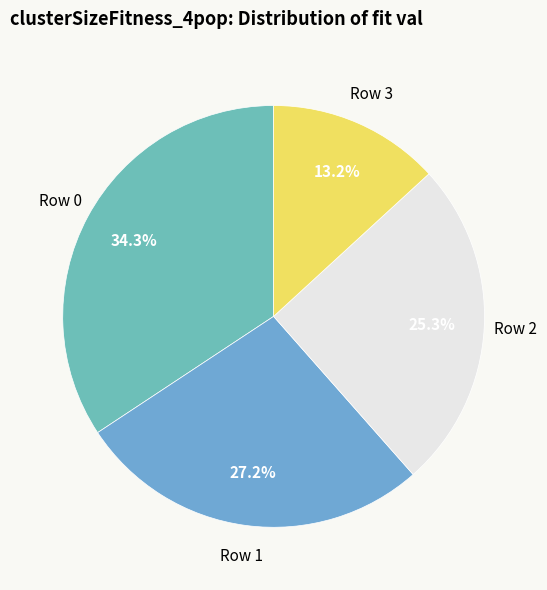

How many segments does this pie chart have?

4